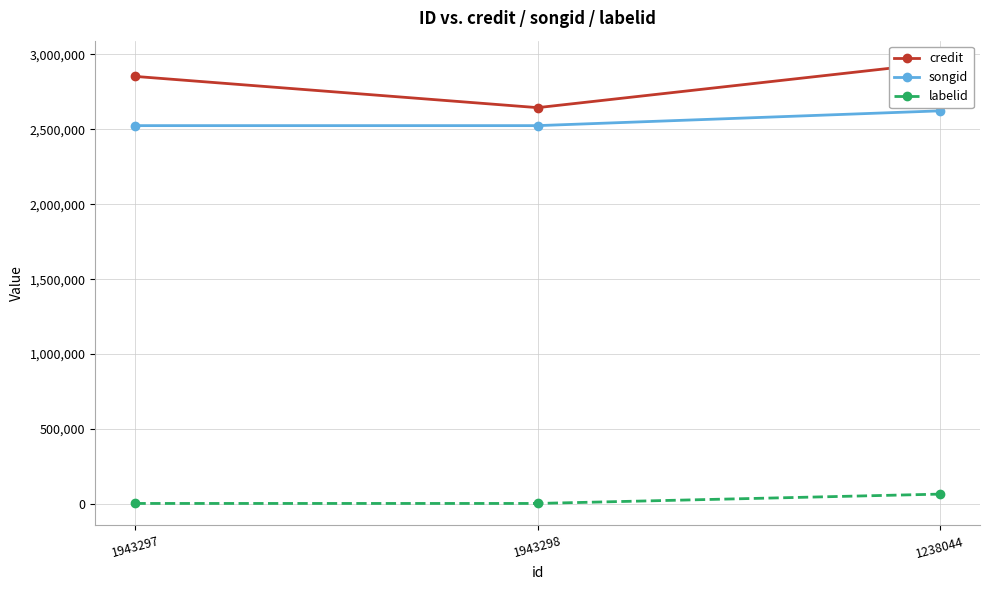

Count the number of data series in this chart.

3